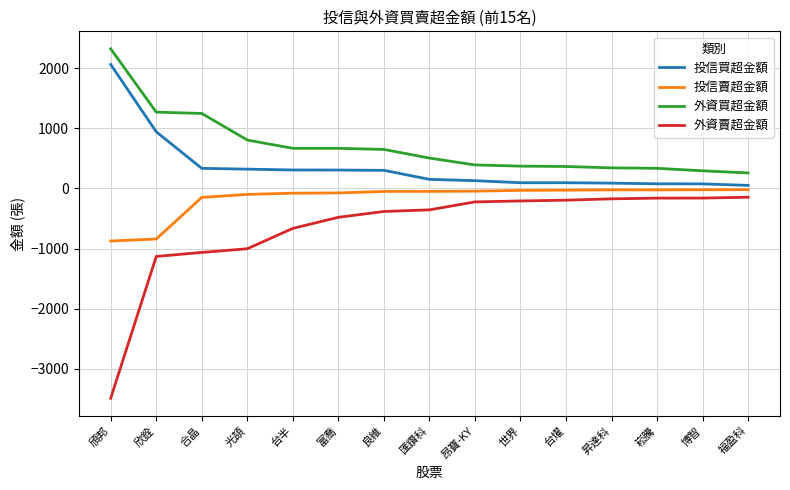

Is the value of 投信買超金額 at 富喬 greater than the value of 投信賣超金額 at 富喬?

Yes